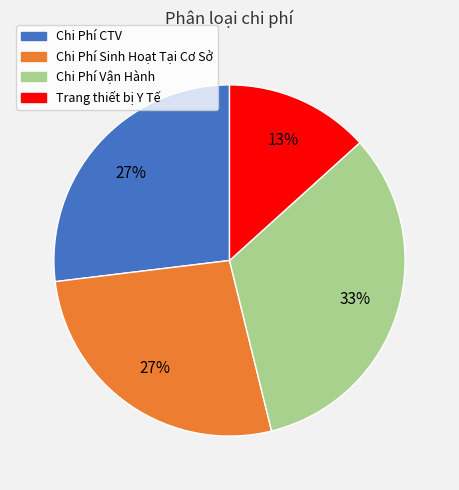

What is the smallest slice in the pie chart?

Trang thiết bị Y Tế